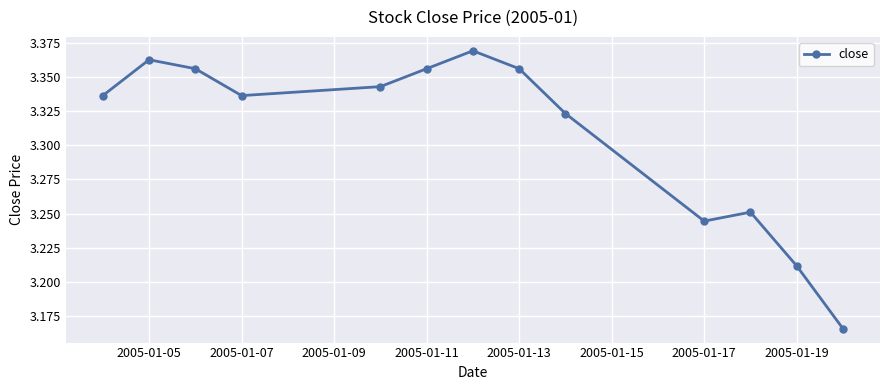

How many interior local peaks (higher than both neighbors) does the data have?

3